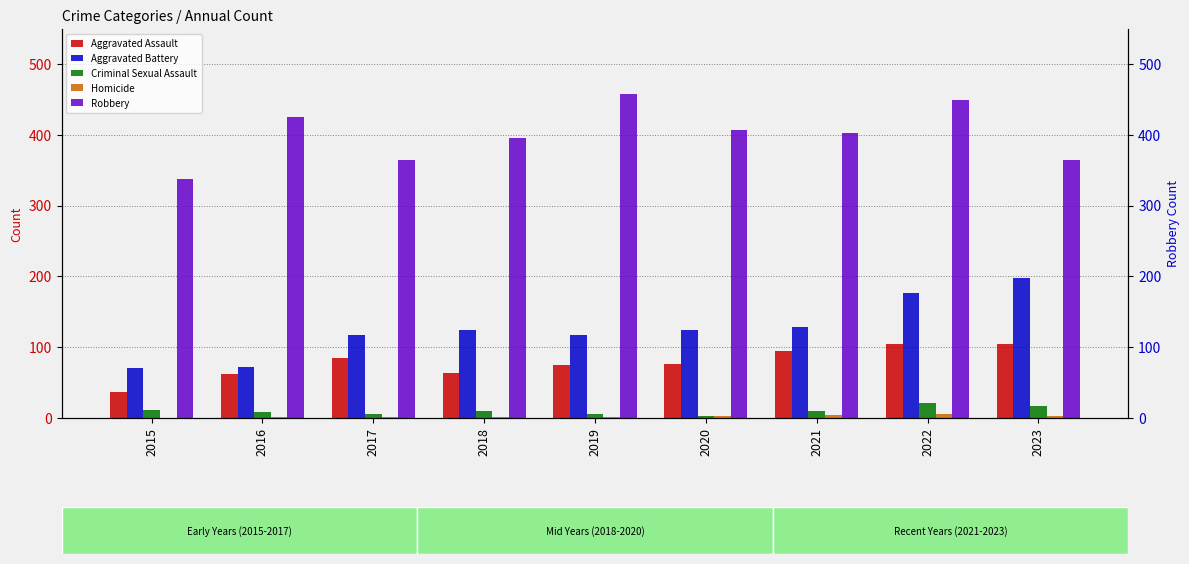

List the series in order of their peak value, lowest first.

Homicide, Criminal Sexual Assault, Aggravated Assault, Aggravated Battery, Robbery